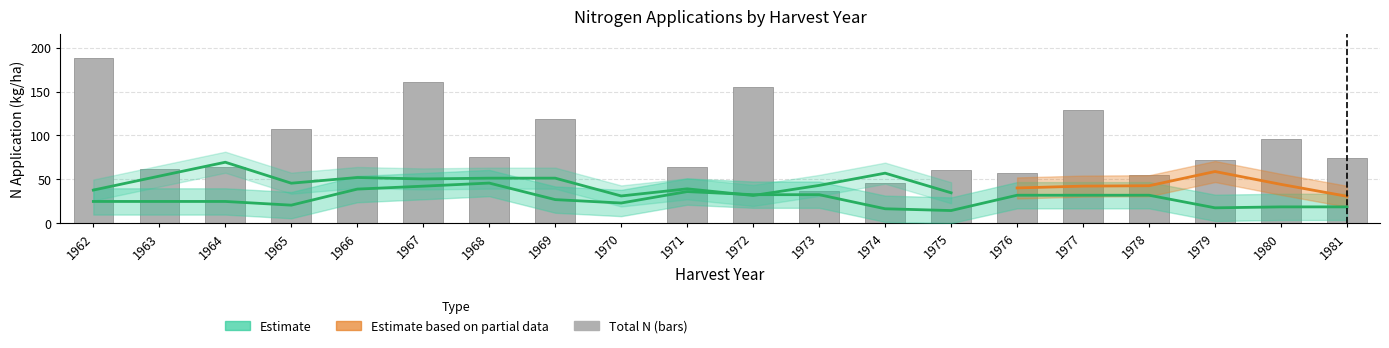

The value of N2 at 1964 is 43.3. True or false?

False